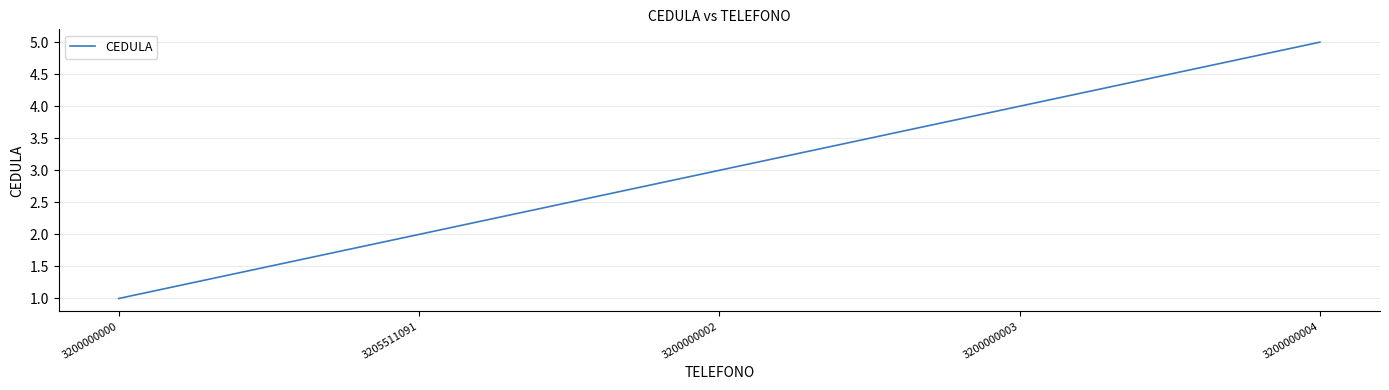

What is the approximate value at 3205511091?

2